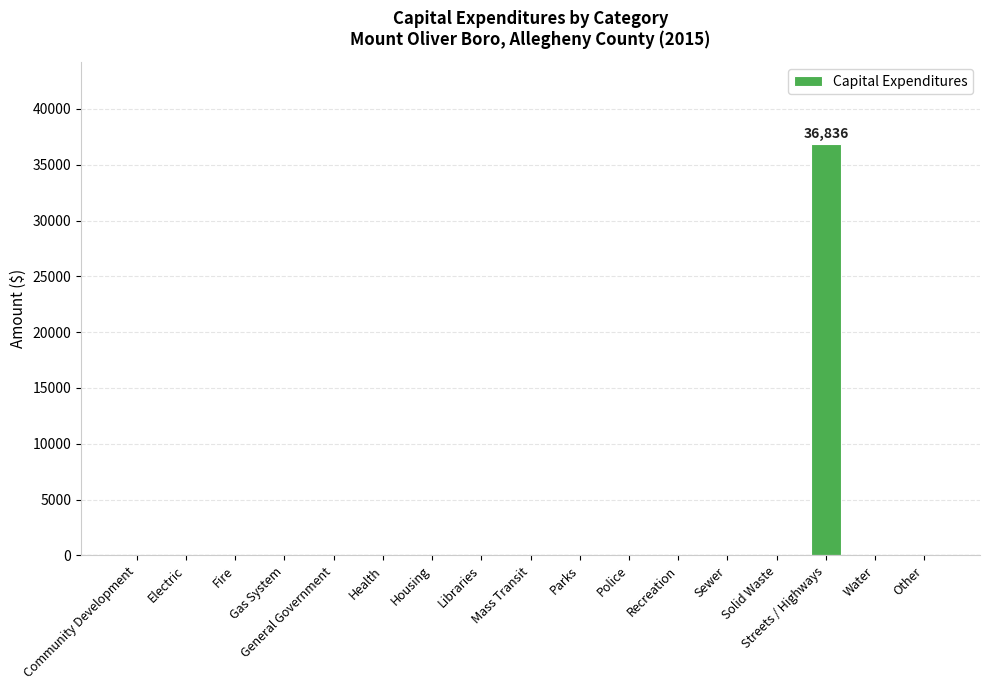

Are the bars horizontal?

No